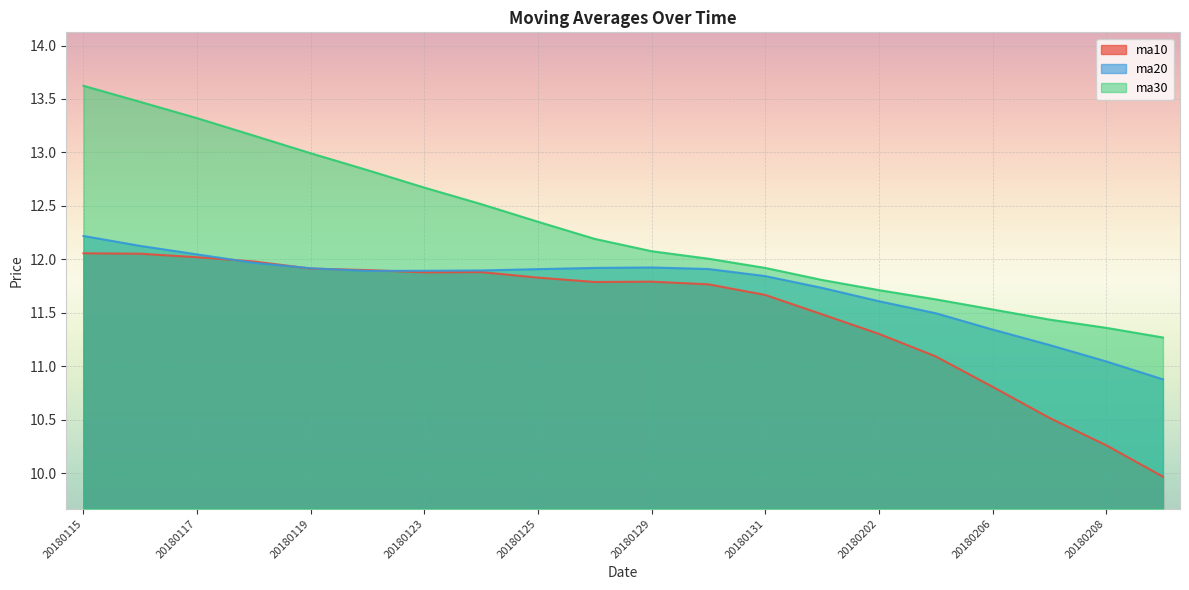

True or false: ma10 and ma20 intersect in this chart.

True